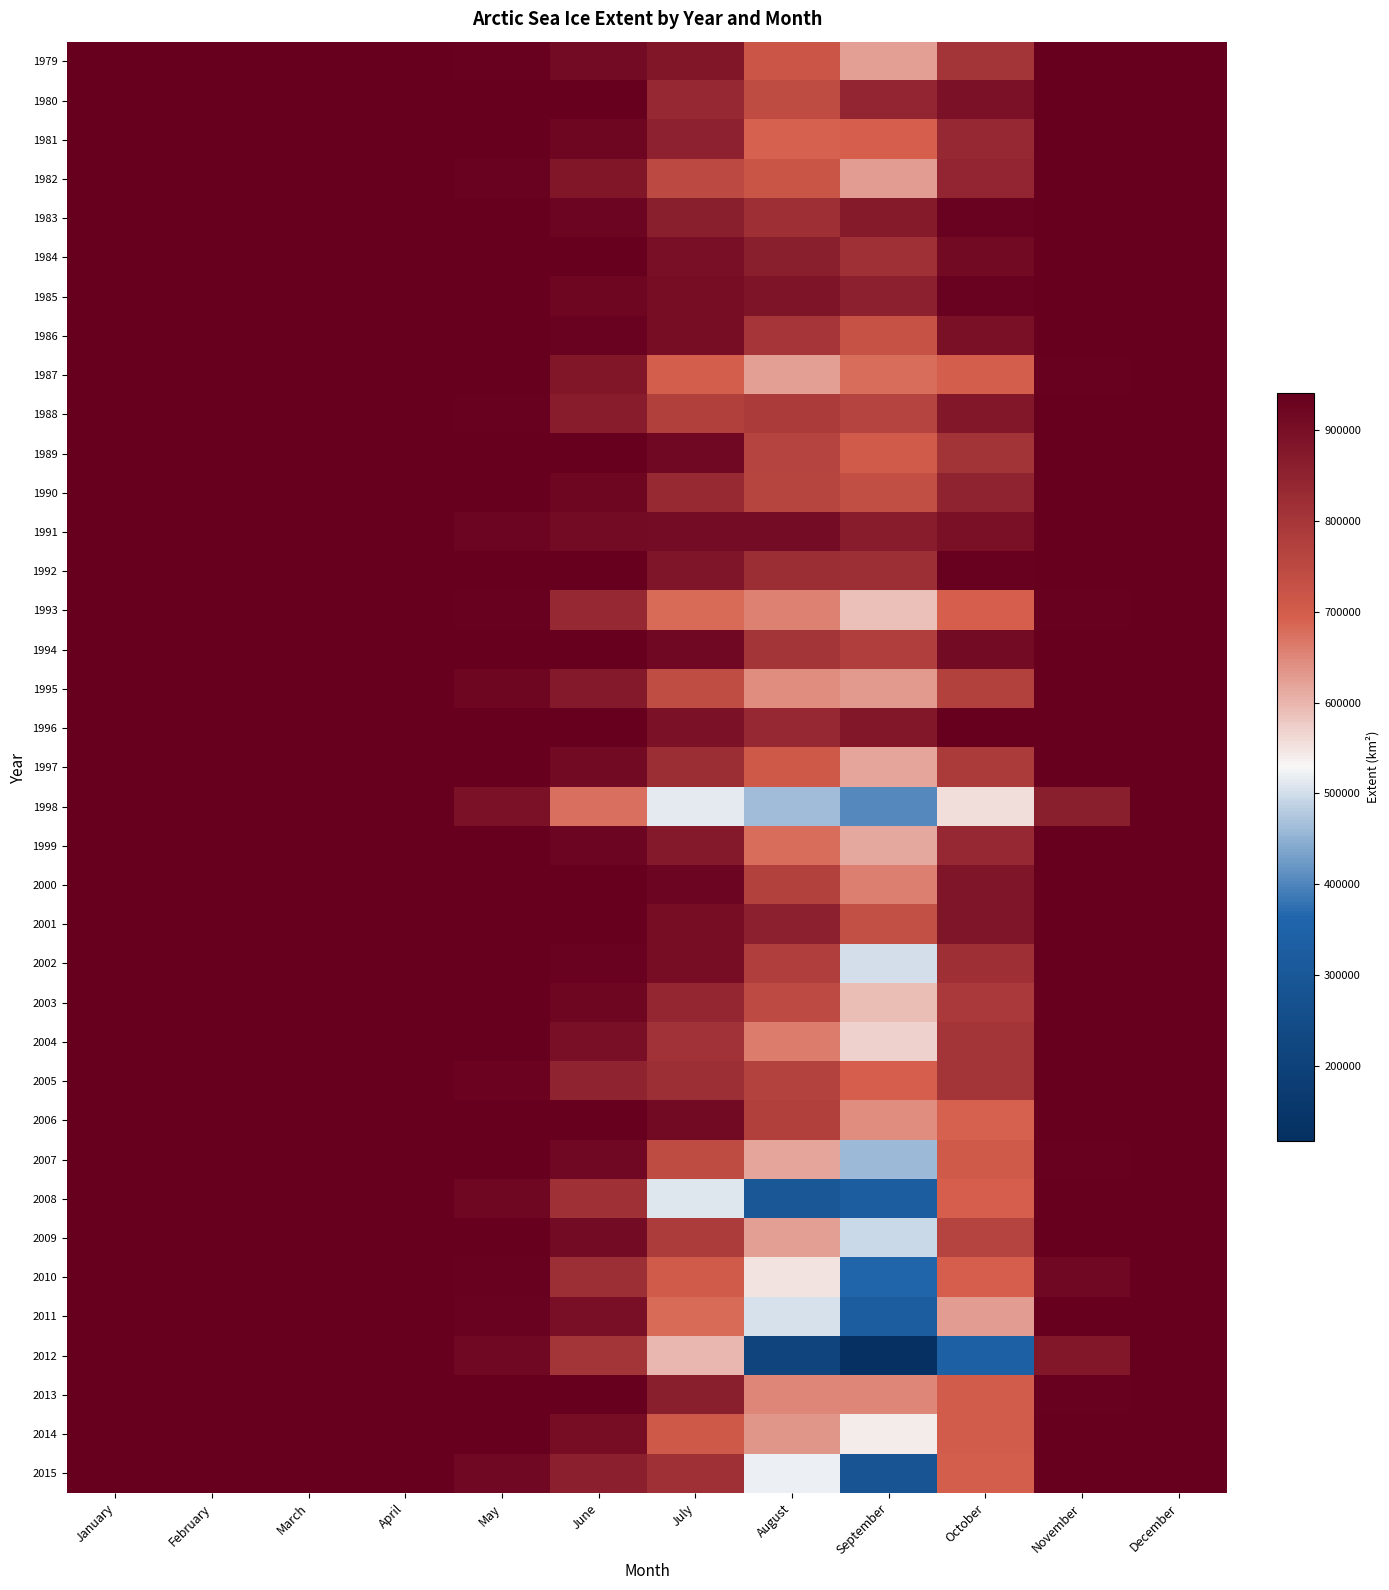

Reading left to right, list all the values displayed in this chart.

1979: January=940219.4	February=940219.4	March=940219.4	April=940219.4	May=934964.5	June=910991.3	July=879673.7	August=716672.2	September=625104.0	October=804376.3	November=940136.1	December=940219.4
1980: January=940219.4	February=940219.4	March=940219.4	April=940219.4	May=940136.2	June=939714.8	July=834385.8	August=742015.1	September=843395.1	October=892040.4	November=940219.4	December=940219.4
1981: January=940219.4	February=940219.4	March=940219.4	April=940219.4	May=940219.4	June=923217.5	July=851430.5	August=690514.6	September=692876.9	October=834387.8	November=939802.5	December=940219.4
1982: January=940219.4	February=940219.4	March=940219.4	April=940219.4	May=933041.2	June=879738.2	July=750241.9	August=720458.1	September=626697.5	October=841608.5	November=940219.4	December=940219.4
1983: January=940219.4	February=940174.8	March=940219.4	April=940219.4	May=940219.4	June=926838.5	July=860599.4	August=817714.1	September=870604.5	October=930746.6	November=940219.4	December=940219.4
1984: January=940219.4	February=940219.4	March=940219.4	April=940219.4	May=940219.4	June=937489.9	July=901344.0	August=862912.6	September=811711.7	October=913923.5	November=940219.4	December=940219.4
1985: January=940219.4	February=940219.4	March=940219.4	April=940219.4	May=940005.0	June=921552.9	July=902960.7	August=886917.1	September=854123.0	October=932795.6	November=940219.4	December=940219.4
1986: January=940219.4	February=940219.4	March=940219.4	April=940219.4	May=938784.8	June=933136.5	July=904354.7	August=801199.3	September=726061.9	October=896218.5	November=940177.5	December=940219.4
1987: January=940219.4	February=940219.4	March=940219.4	April=940219.4	May=940050.4	June=882269.0	July=696150.0	August=623838.7	September=679067.5	October=697286.7	November=936025.0	December=940219.4
1988: January=940219.4	February=940219.4	March=940219.4	April=940219.4	May=934629.7	June=865928.8	July=774722.7	August=786583.1	September=764832.0	October=876343.0	November=940219.4	December=940219.4
1989: January=940219.4	February=940219.4	March=940198.8	April=940219.4	May=940219.4	June=940073.1	July=915254.5	August=765229.5	September=703187.8	October=805673.4	November=940198.6	December=940219.4
1990: January=940219.4	February=940219.4	March=940219.4	April=940198.2	May=937893.1	June=922423.3	July=832199.9	August=761285.3	September=736996.7	October=848376.7	November=940219.4	December=940219.4
1991: January=940219.4	February=940219.4	March=940219.4	April=940219.4	May=925551.8	June=909783.9	July=907686.2	August=907297.1	September=863166.8	October=896963.0	November=940219.4	December=940219.4
1992: January=940219.4	February=940219.4	March=940219.4	April=940219.4	May=940219.4	June=940219.4	July=884832.1	August=822629.7	September=818519.9	October=936496.6	November=940219.4	December=940199.0
1993: January=940156.9	February=940196.7	March=940219.4	April=940219.4	May=936390.3	June=835900.4	July=683039.7	August=657130.3	September=587286.6	October=693949.7	November=936556.5	December=940178.3
1994: January=940219.4	February=940219.4	March=940219.4	April=940219.4	May=938898.0	June=938236.0	July=917002.1	August=805201.2	September=779142.2	October=908366.4	November=940156.8	December=940199.2
1995: January=940219.4	February=940219.4	March=940219.4	April=940114.4	May=923355.3	June=875527.8	July=740802.1	August=643799.5	September=630365.7	October=772398.4	November=940219.4	December=940219.4
1996: January=940199.1	February=940219.4	March=940219.4	April=940219.4	May=940219.4	June=939970.0	July=895102.1	August=837214.9	September=876496.9	October=940219.4	November=940219.4	December=940219.4
1997: January=940219.4	February=940219.4	March=940219.4	April=940219.4	May=940138.8	June=913928.0	July=824330.9	August=711490.7	September=618335.8	October=786762.8	November=939061.6	December=940219.4
1998: January=940219.4	February=940219.4	March=940219.4	April=940198.5	May=892792.5	June=674219.3	July=515621.7	August=462102.5	September=403760.6	October=554623.4	November=862374.5	December=940219.4
1999: January=940219.4	February=940219.4	March=940219.4	April=940219.4	May=940057.1	June=926932.2	July=873468.7	August=676956.5	September=613229.8	October=835744.5	November=940051.4	December=940219.4
2000: January=940219.4	February=940219.4	March=940219.4	April=940219.4	May=940219.4	June=940219.4	July=925925.4	August=770618.8	September=658054.0	October=882825.7	November=940219.4	December=940219.4
2001: January=940219.4	February=940219.4	March=940219.4	April=940219.4	May=940219.4	June=939824.9	July=904475.0	August=855409.2	September=733195.0	October=885503.4	November=940051.0	December=940219.4
2002: January=940219.4	February=940219.4	March=940219.4	April=940219.4	May=940117.9	June=931966.3	July=903184.9	August=778336.5	September=499887.2	October=816085.7	November=940051.2	December=940219.4
2003: January=940219.4	February=940196.6	March=940219.4	April=940051.8	May=939894.6	June=921157.2	July=839159.3	August=745533.3	September=591907.4	October=789589.1	November=938684.3	December=940219.4
2004: January=940219.4	February=940219.4	March=940219.4	April=940198.2	May=940219.4	June=898524.4	July=808535.3	August=661375.0	September=567403.4	October=804727.0	November=940198.5	December=940199.3
2005: January=940219.4	February=940219.4	March=940219.4	April=940219.4	May=927975.7	June=849406.8	July=819169.6	August=767333.6	September=695492.2	October=803713.0	November=940198.5	December=940198.9
2006: January=940219.4	February=940174.1	March=940199.1	April=940219.4	May=940138.5	June=939659.4	July=911458.7	August=775535.4	September=642398.2	October=691753.0	November=938116.3	December=940219.4
2007: January=940219.4	February=940219.4	March=940219.4	April=940219.4	May=940219.4	June=915289.2	July=742937.8	August=616404.5	September=460671.7	October=708332.2	November=936870.5	December=940138.5
2008: January=940219.4	February=940219.4	March=940219.4	April=940219.4	May=920877.1	June=812049.4	July=510867.6	August=297644.2	September=327513.9	October=695323.0	November=940219.4	December=940219.4
2009: January=940219.4	February=940219.4	March=940219.4	April=940219.4	May=940219.4	June=908791.2	July=783485.1	August=623594.0	September=493981.9	October=766157.6	November=940072.0	December=940219.4
2010: January=940219.4	February=940219.4	March=940219.4	April=940219.4	May=936194.8	June=818638.6	July=703572.8	August=550331.9	September=357485.0	October=694790.1	November=916744.6	December=940219.4
2011: January=940219.4	February=940219.4	March=940219.4	April=940219.4	May=931142.5	June=899060.6	July=682042.9	August=503167.2	September=327344.7	October=627090.8	November=940072.0	December=940219.4
2012: January=940219.4	February=940219.4	March=940219.4	April=940219.4	May=917235.0	June=804661.5	July=598666.8	August=213364.9	September=117306.2	October=340482.5	November=877155.9	December=940219.4
2013: January=940219.4	February=940219.4	March=940219.4	April=940219.4	May=940219.4	June=939326.6	July=862822.9	August=648003.4	September=648852.4	October=702006.7	November=936750.5	December=940219.4
2014: January=940219.4	February=940219.4	March=940219.4	April=940219.4	May=940219.4	June=903128.5	July=709856.1	August=634596.3	September=538935.7	October=701881.4	November=939254.4	December=940219.4
2015: January=940219.4	February=940219.4	March=940219.4	April=940198.5	May=915242.0	June=858637.5	July=811907.5	August=522161.8	September=286383.5	October=698667.0	November=940219.4	December=940219.4